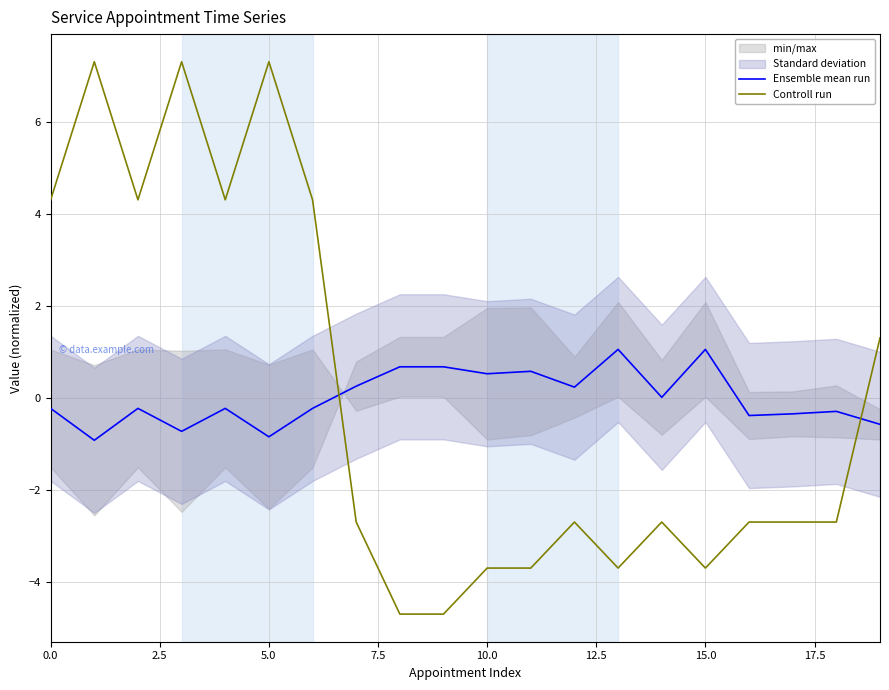

List the series in order of their overall mean, lowest first.

Ensemble mean run, Controll run